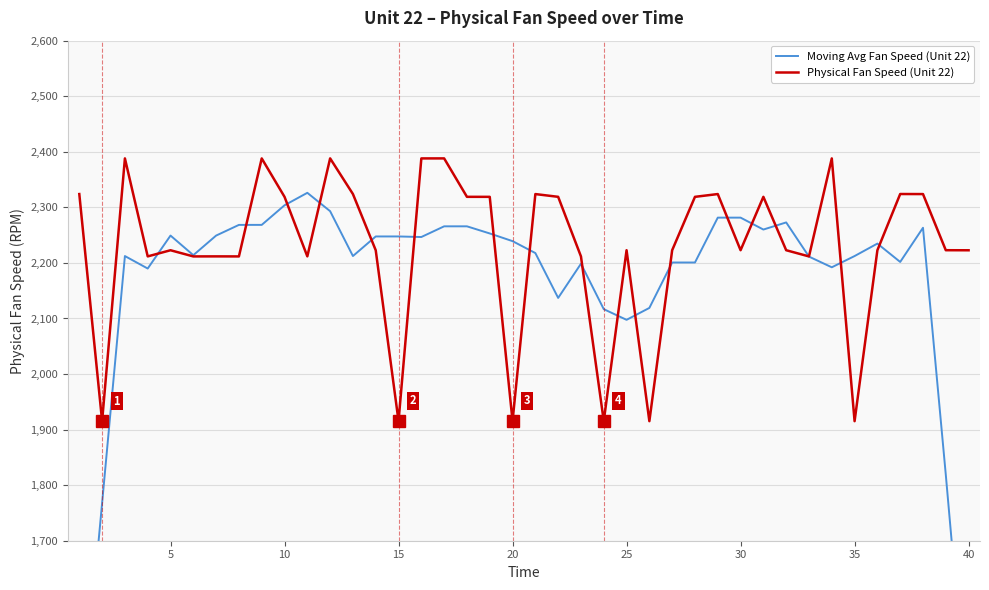

The Physical Fan Speed (Unit 22) series shows 3424.9 at 10. True or false?

False